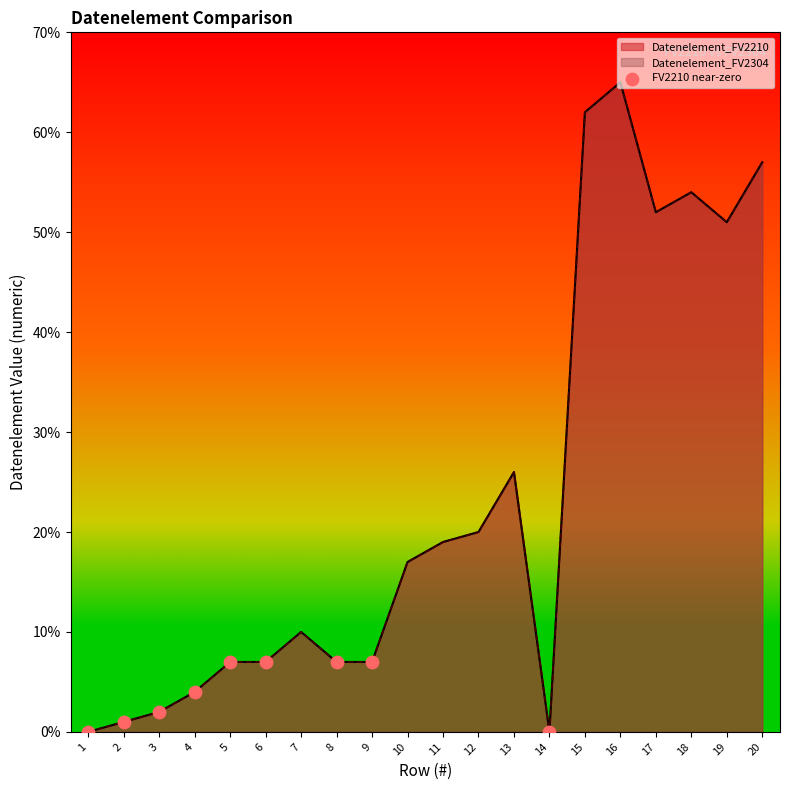

Approximately how many times larger is the value at 9 compared to 2?

7.0